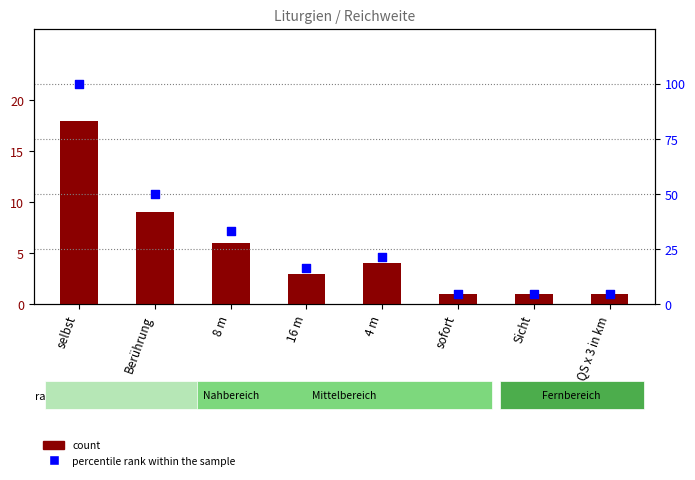

Which series reaches the minimum Y coordinate?

count